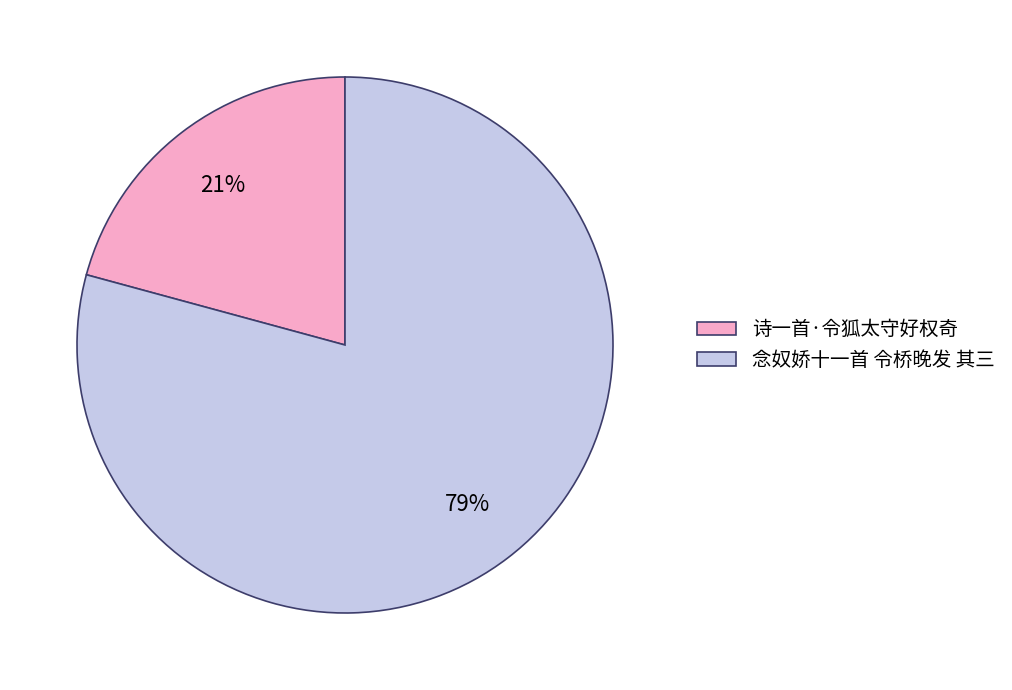

To the nearest percent, what portion does 诗一首·令狐太守好权奇 represent?

21%